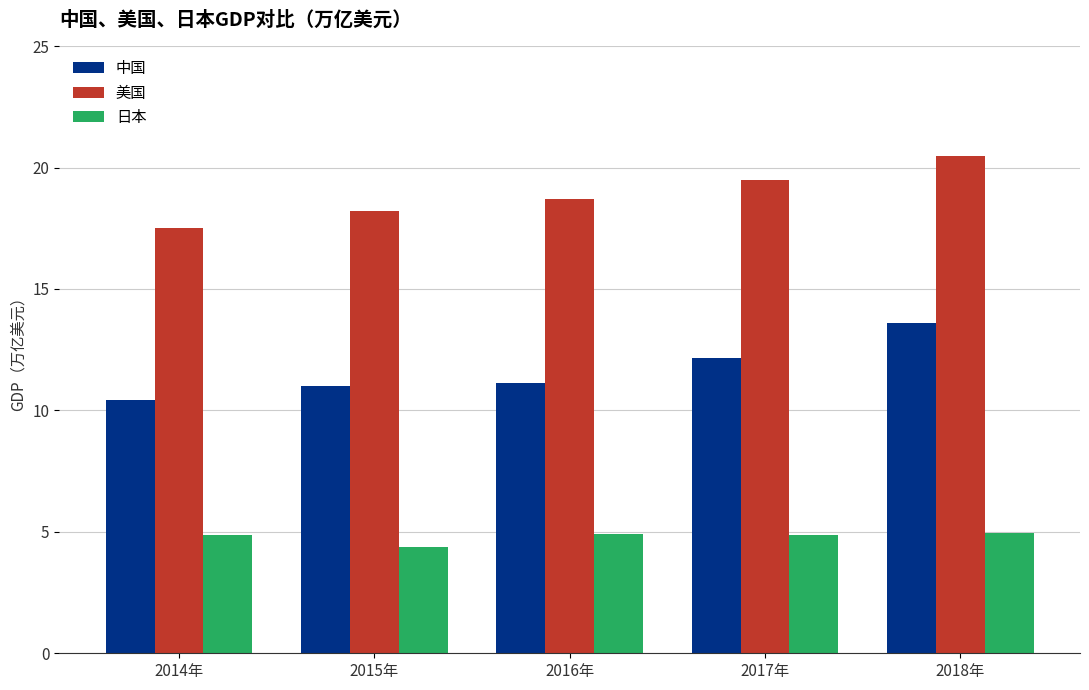

Which category has the highest value across all series?

2018年